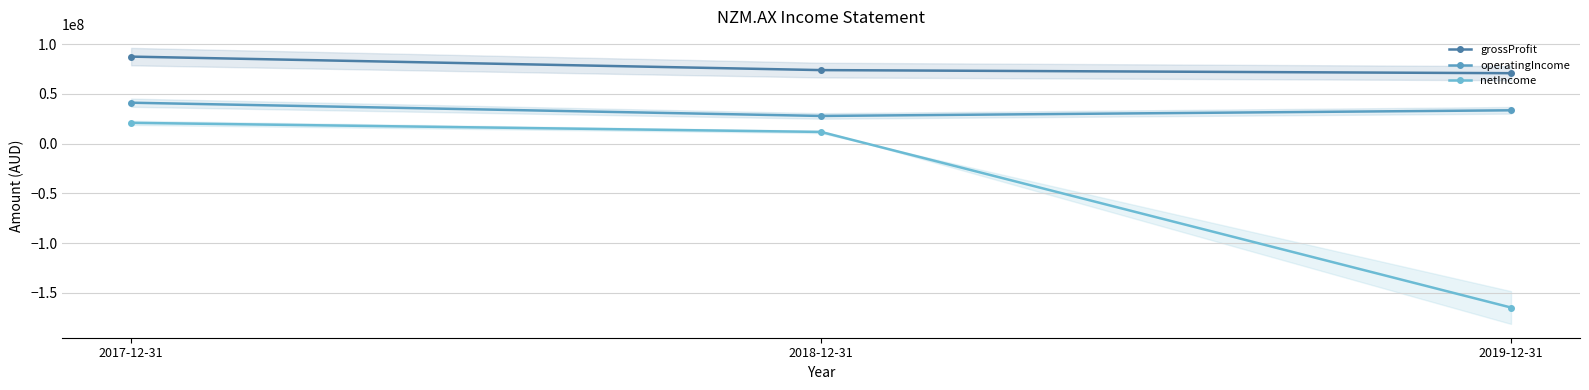

Rank the categories by grossProfit value from highest to lowest.

2017-12-31, 2018-12-31, 2019-12-31